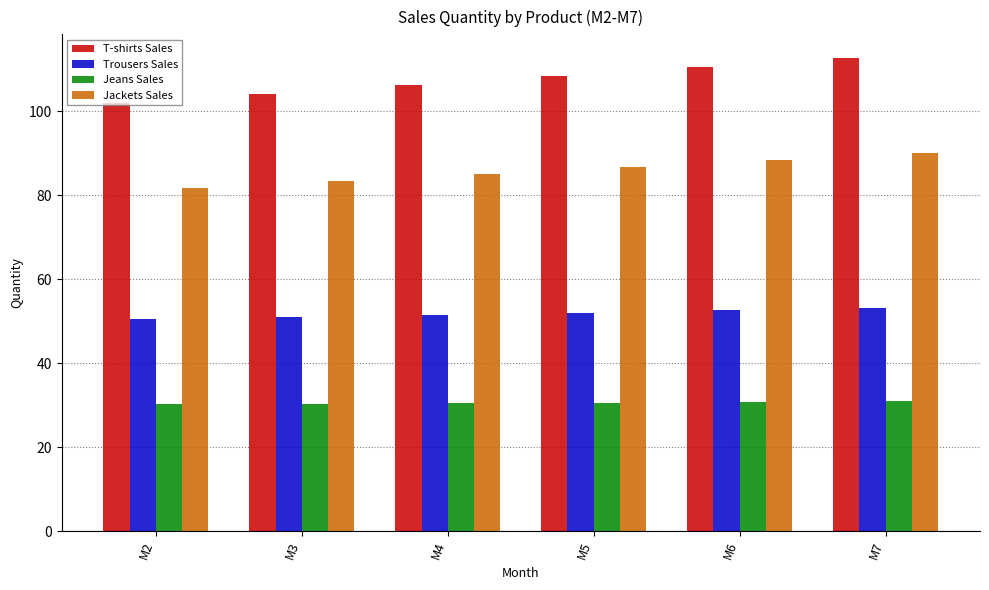

What is the difference between the maximum and second lowest values in the Trousers Sales series?

2.1